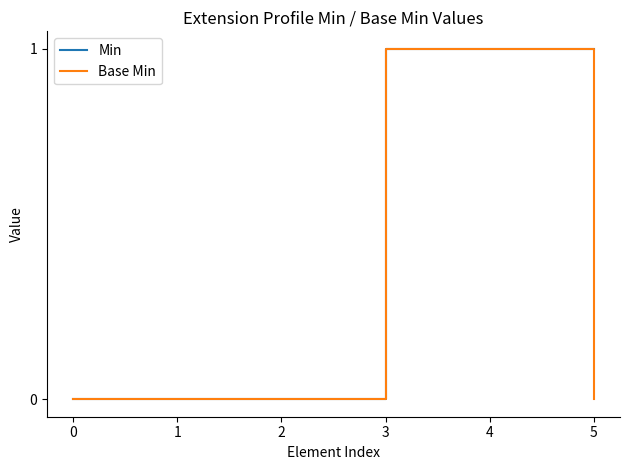

How many lines are shown in the chart?

2